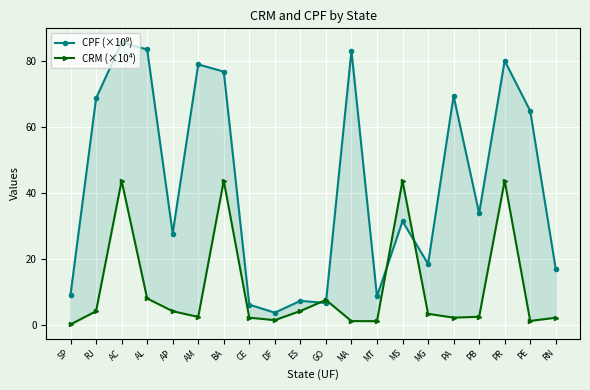

What are all the series names shown in the legend?

CPF (×10⁹), CRM (×10⁴)